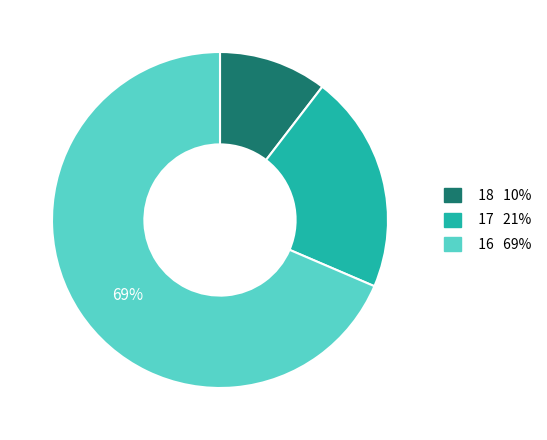

To the nearest percent, what is the average slice percentage?

33%